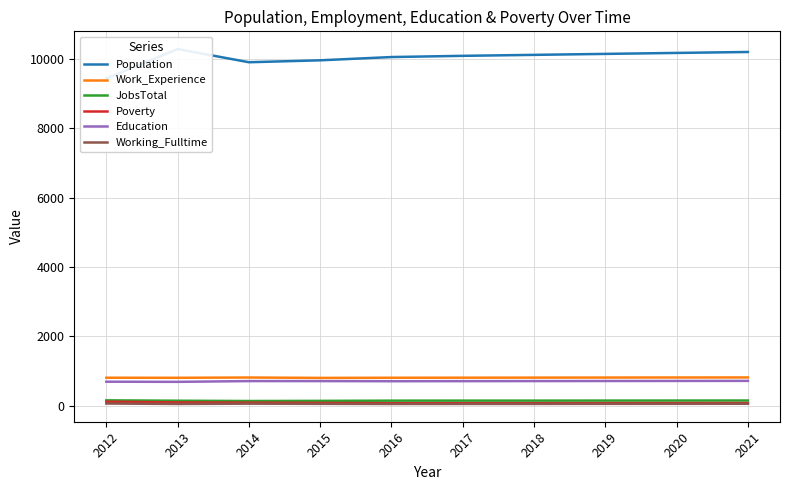

Is the value of Work_Experience at 2020 greater than the value of Working_Fulltime at 2019?

Yes